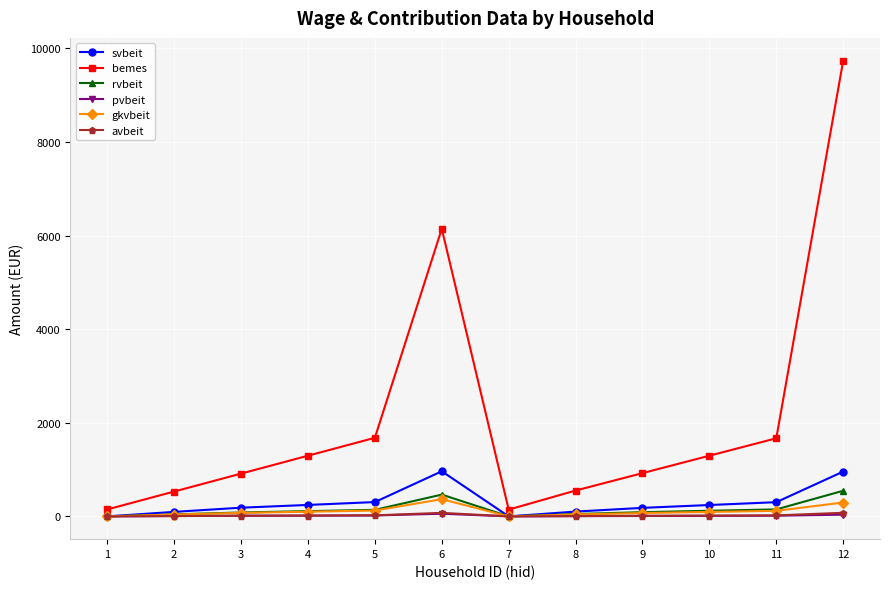

How many data points in gkvbeit are less than 94?

6